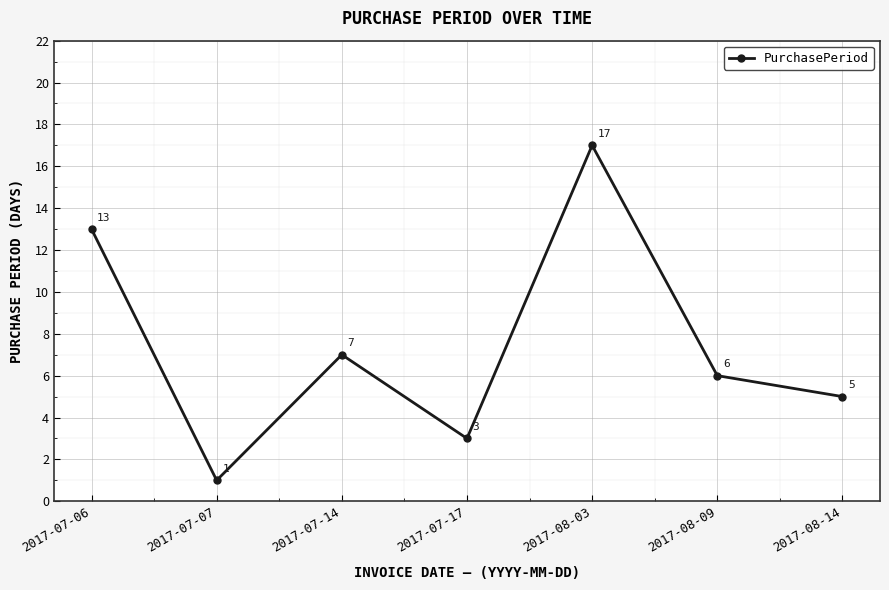

Is it true that the value at 2017-08-03 is 17?

True